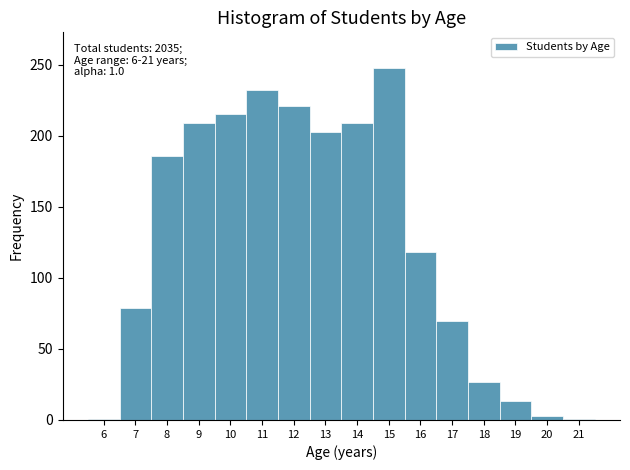

Which range on the x-axis has the tallest bar?

14.5 to 15.5